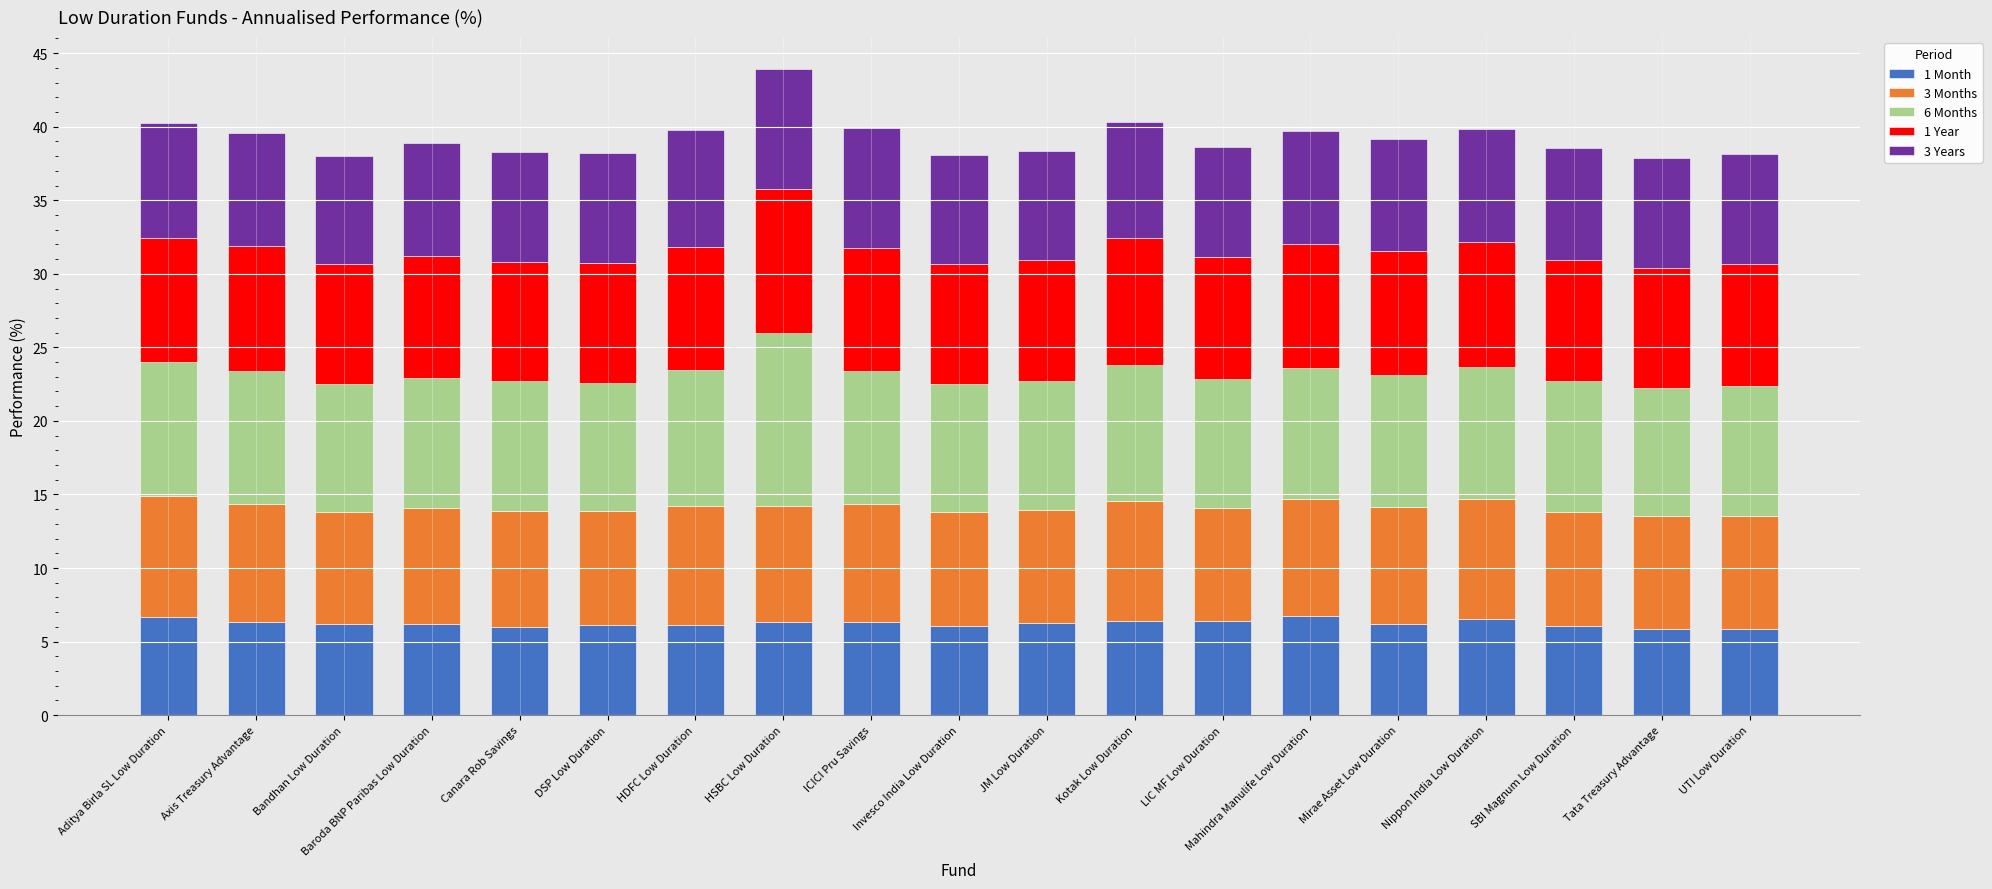

What is the total value across all series at Bandhan Low Duration?

38.0